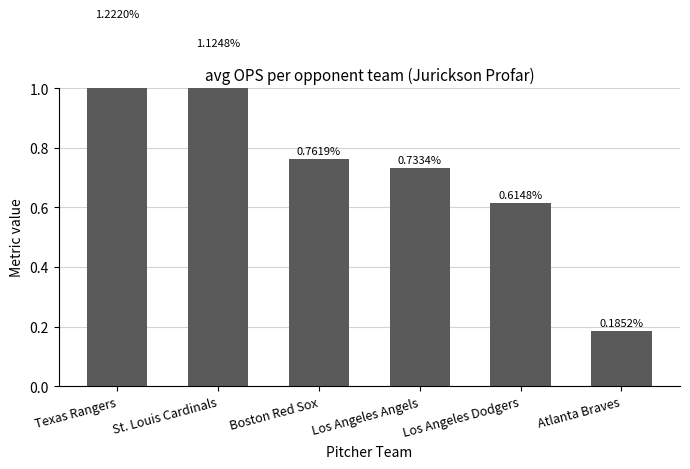

Between Texas Rangers and Atlanta Braves, which is larger?

Texas Rangers